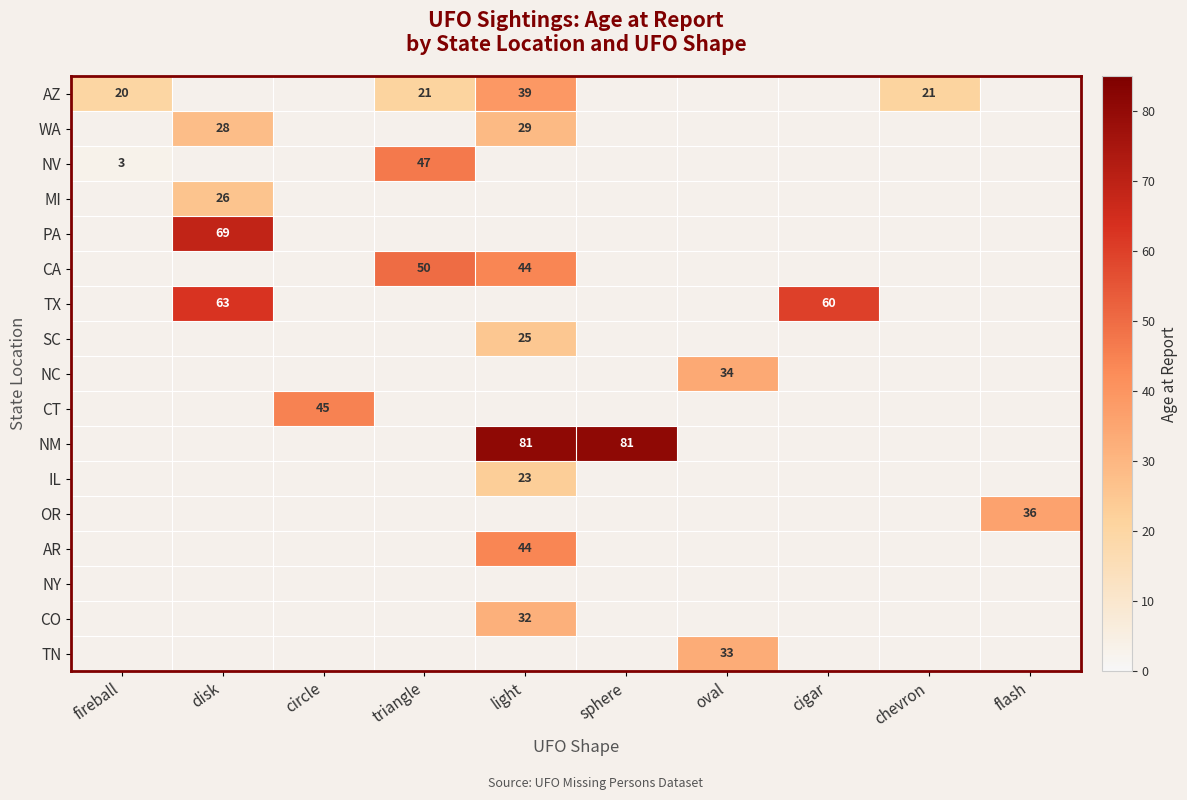

The AZ series shows 20 at fireball. True or false?

True